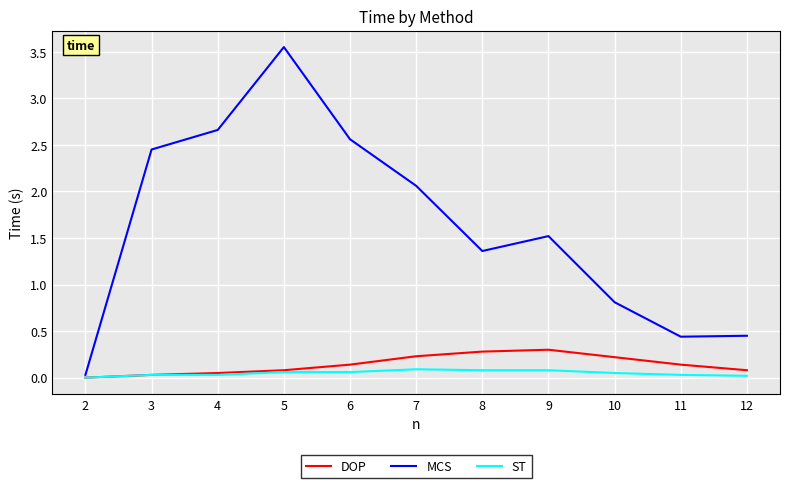

Rank the series at 9 from lowest to highest value.

ST, DOP, MCS